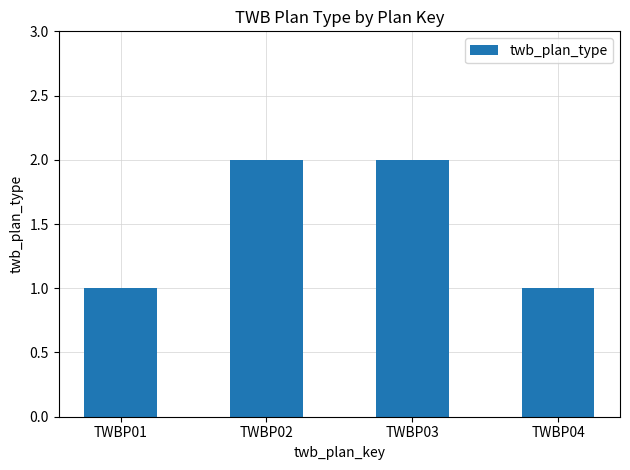

What is the sum of the values at TWBP03 and TWBP04?

3